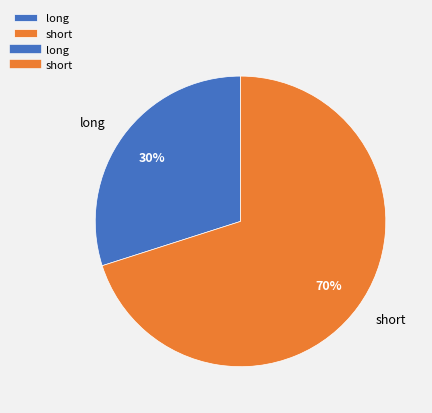

Is long the majority of the pie?

No